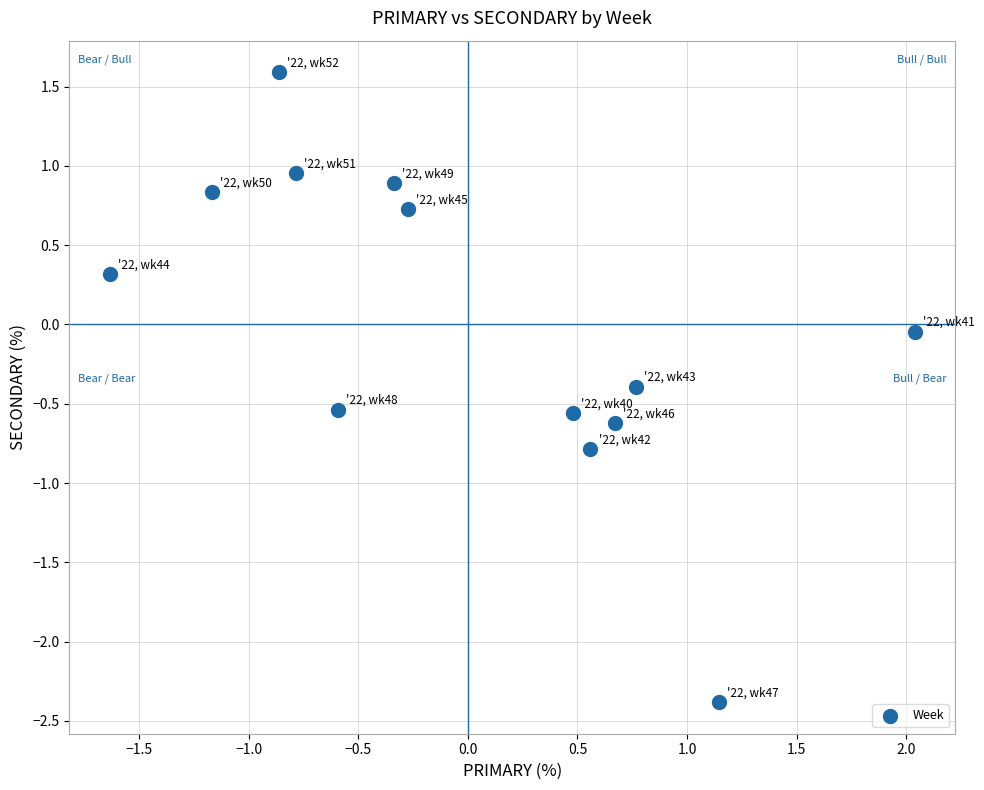

What is the range of X values (max minus min)?

3.7